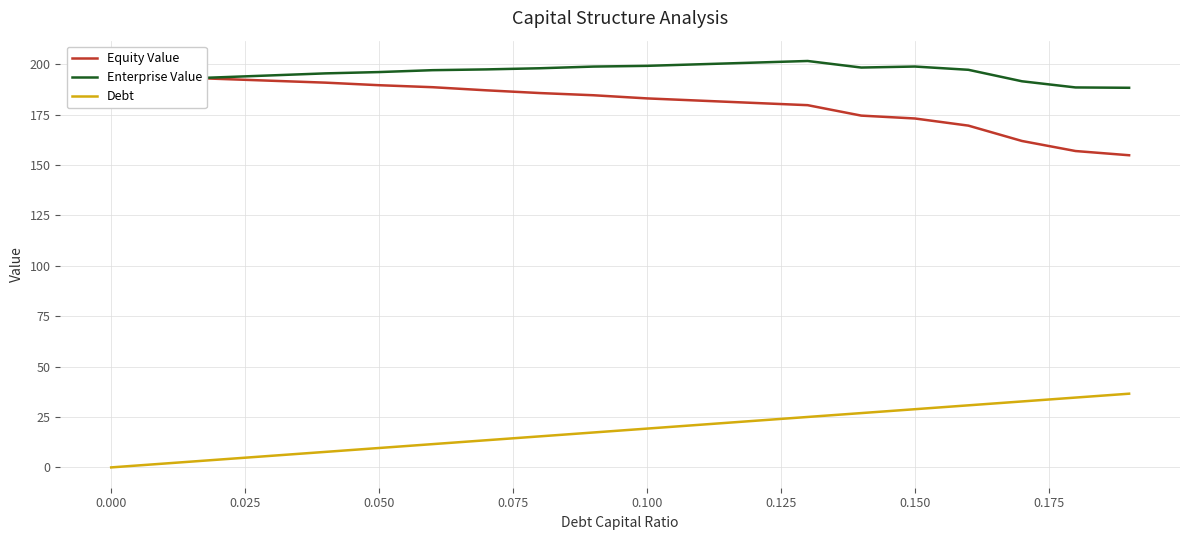

True or false: Enterprise Value and Debt cross at least once.

False